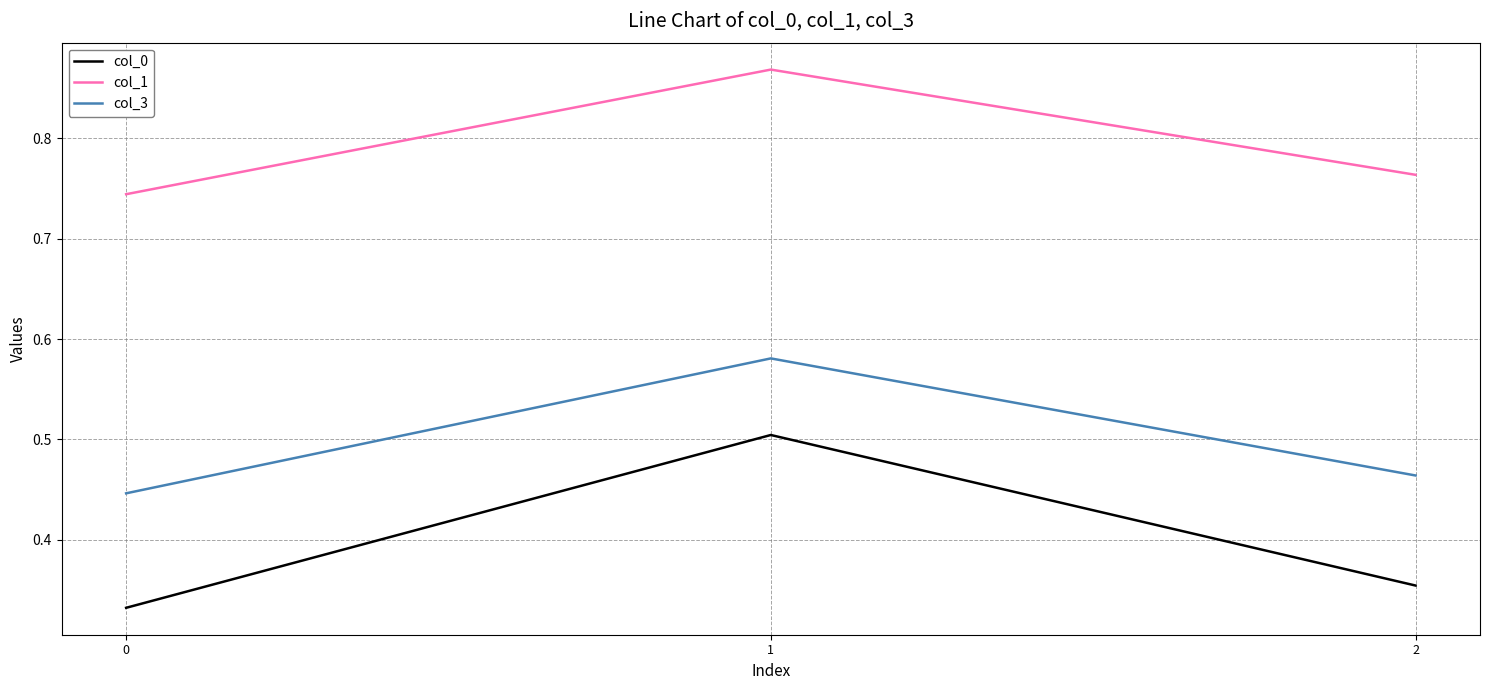

Which series has the widest spread of values?

col_0